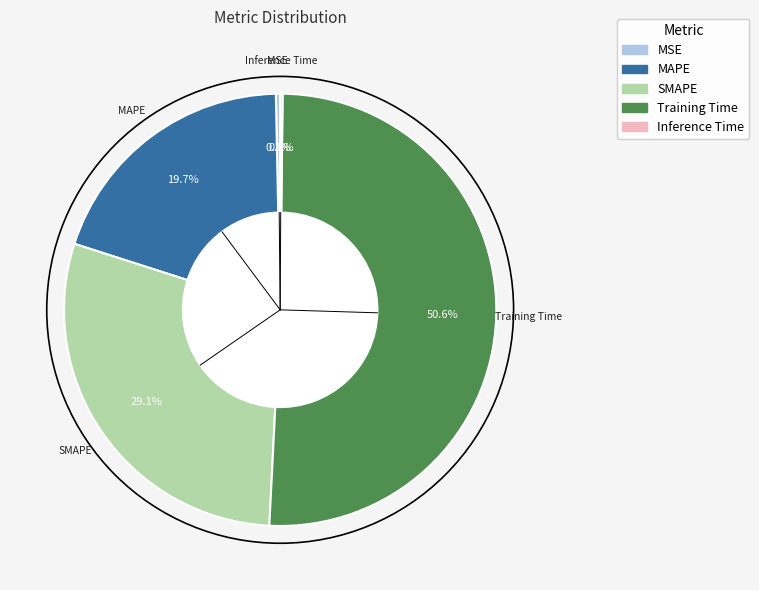

Is there any slice that represents more than half of the pie?

Yes